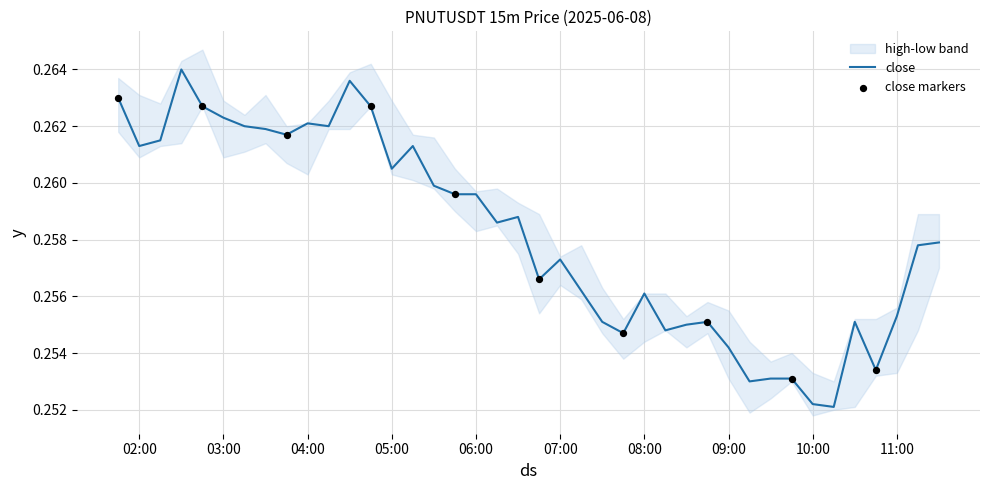

Which series has the largest total across all categories?

high